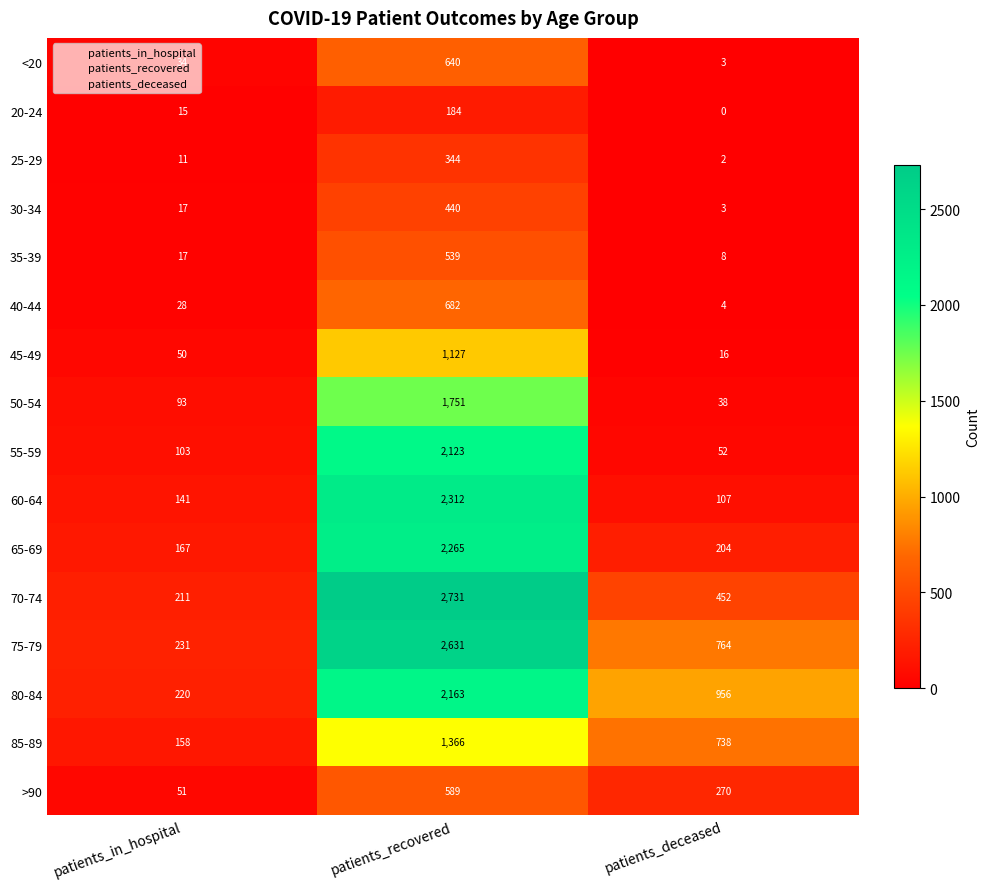

The value of 40-44 at patients_recovered is 357. True or false?

False